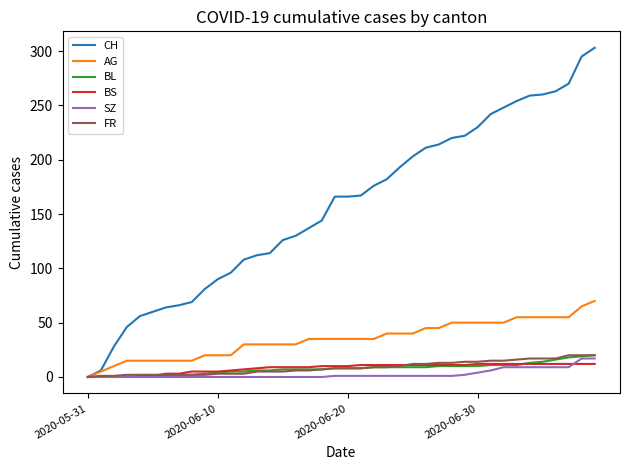

What is the highest value of the BS series?

12